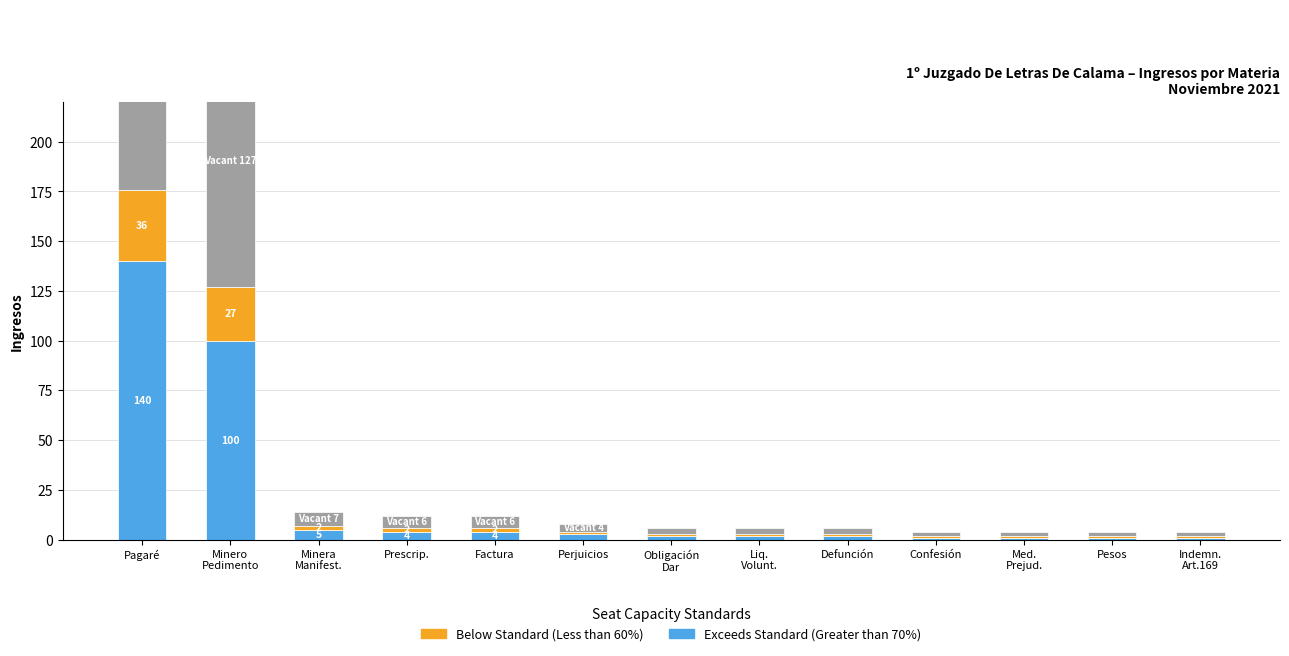

Which series has the widest spread of values?

Vacant